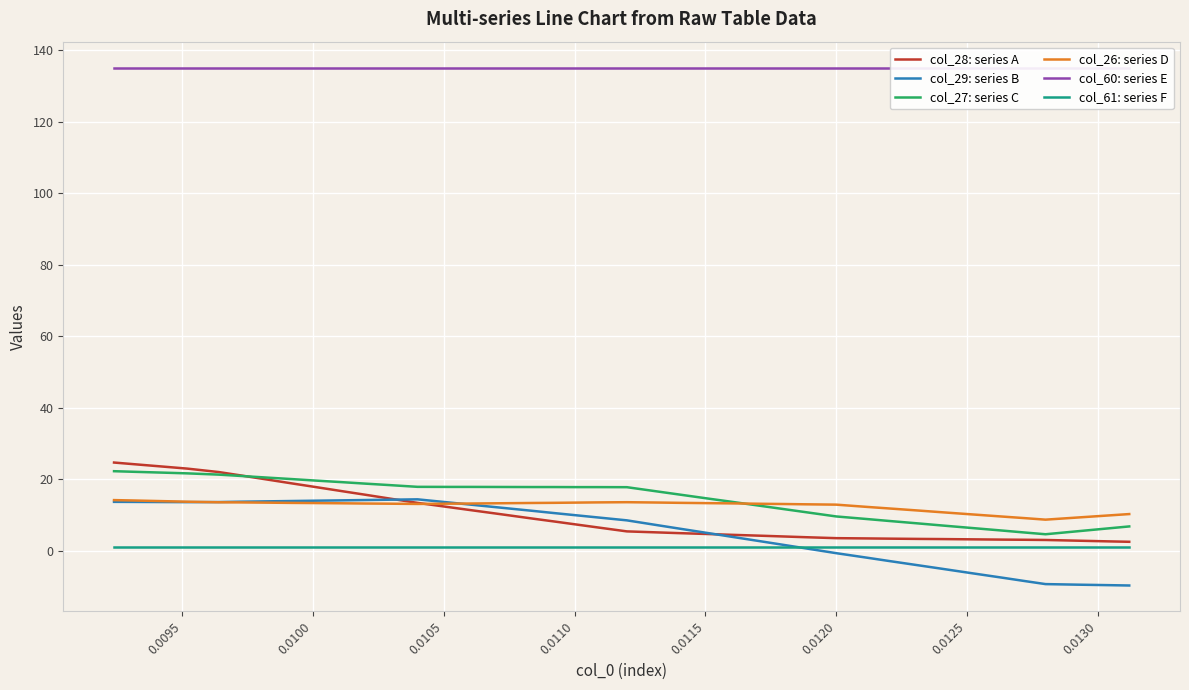

What is the minimum value for col_27: series C?

4.6